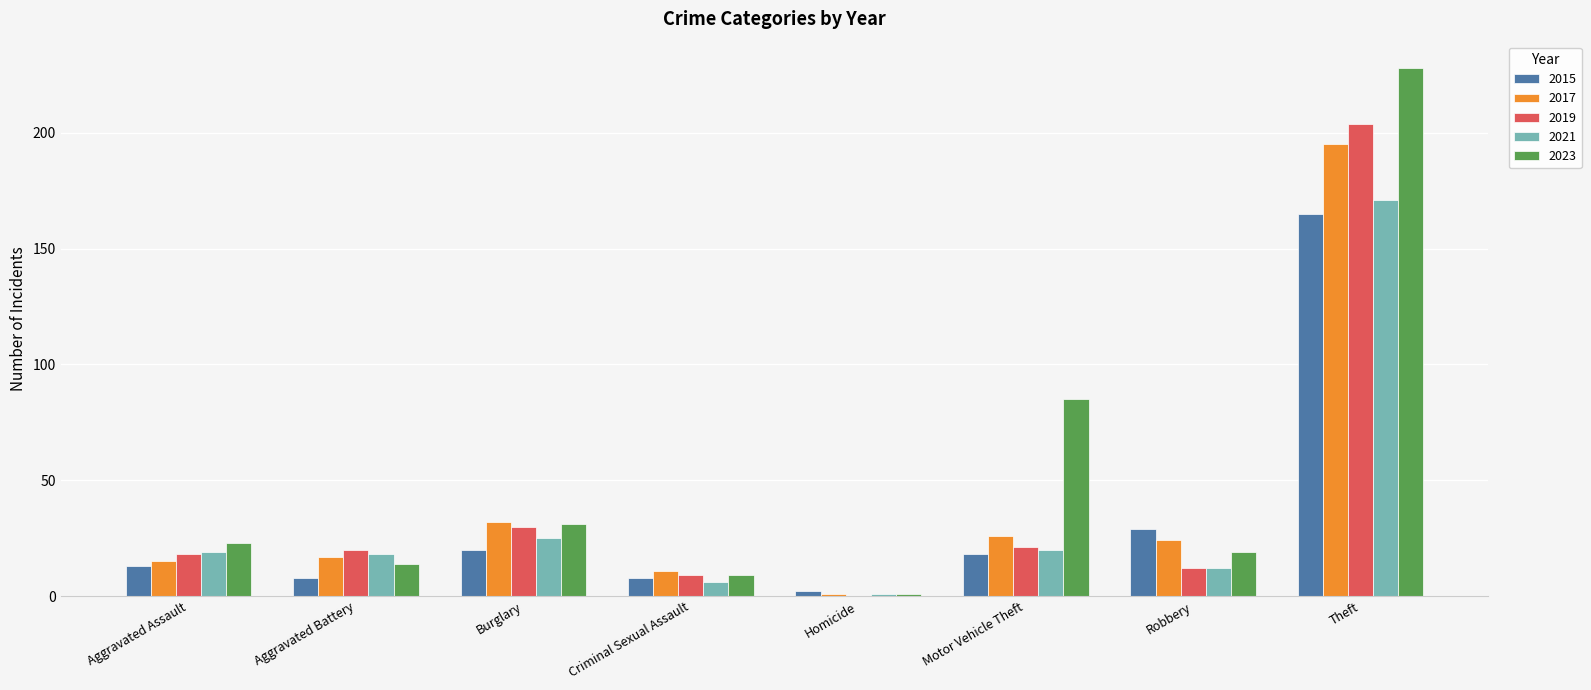

Where is 2019 nearest to the value 102?

Burglary